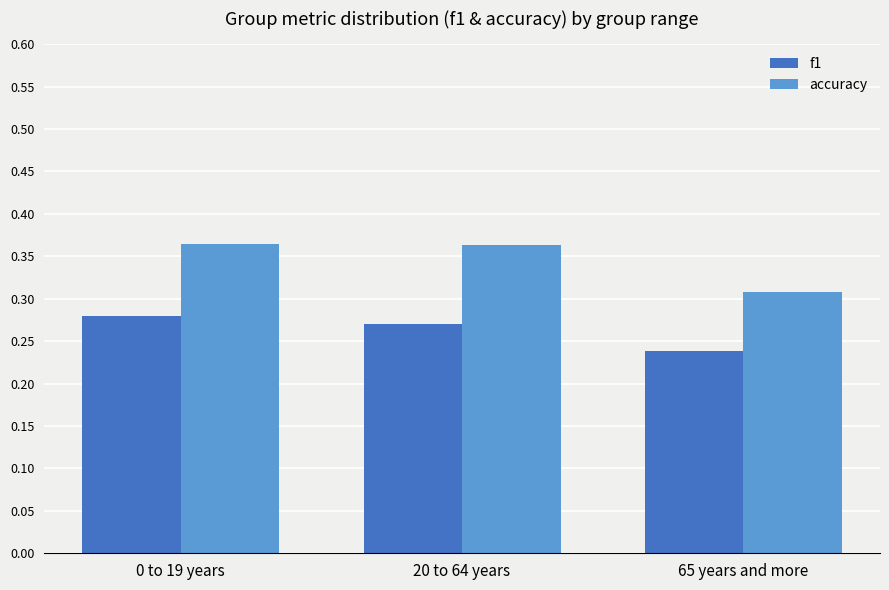

The f1 series shows 0.1 at 65 years and more. True or false?

False